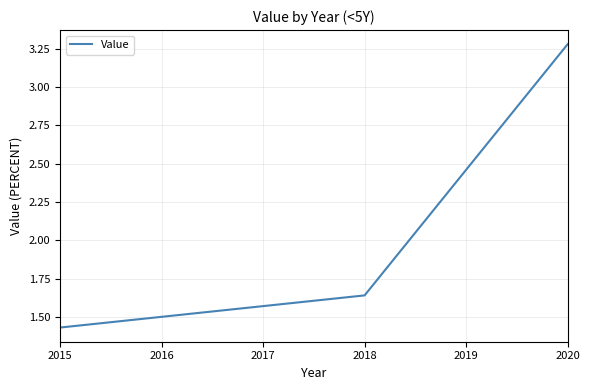

Between 2020 and 2018, which is larger?

2020